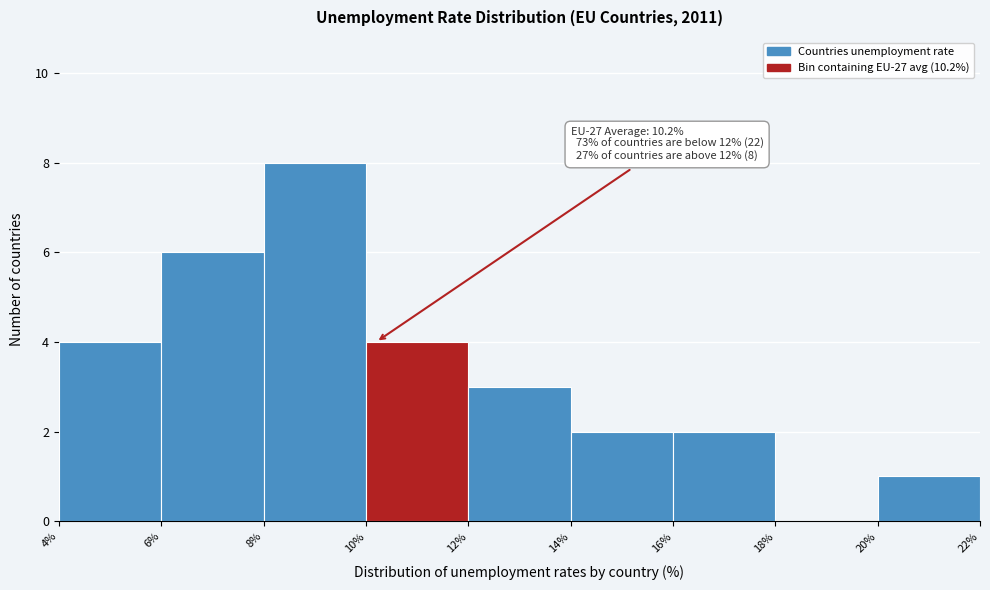

Over which range of the x-axis is the bar tallest?

8% to 10%